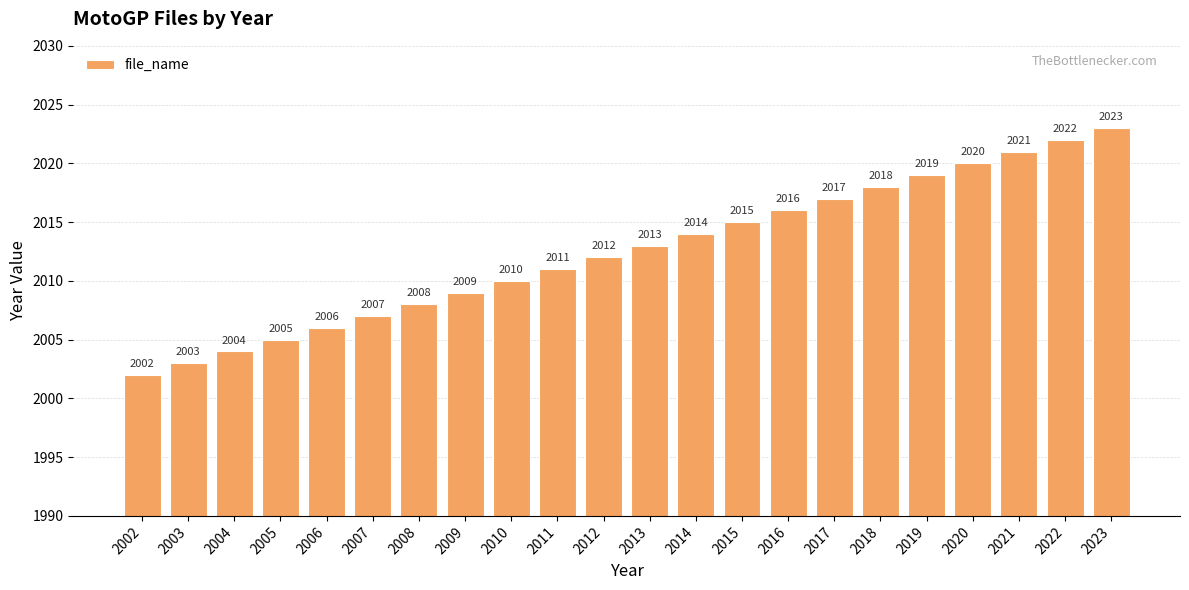

How many values are below 2013?

11